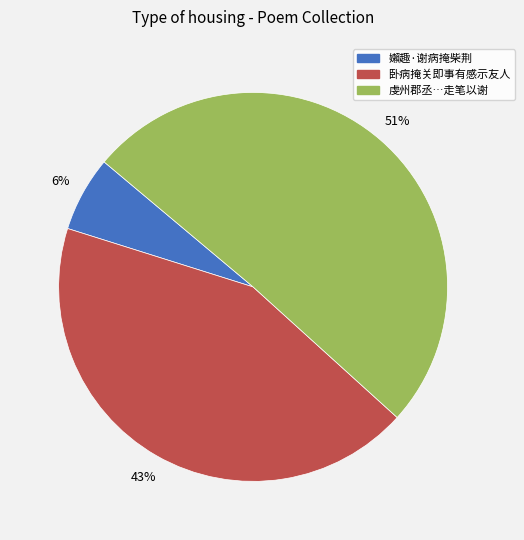

Is there a majority slice in this chart?

Yes